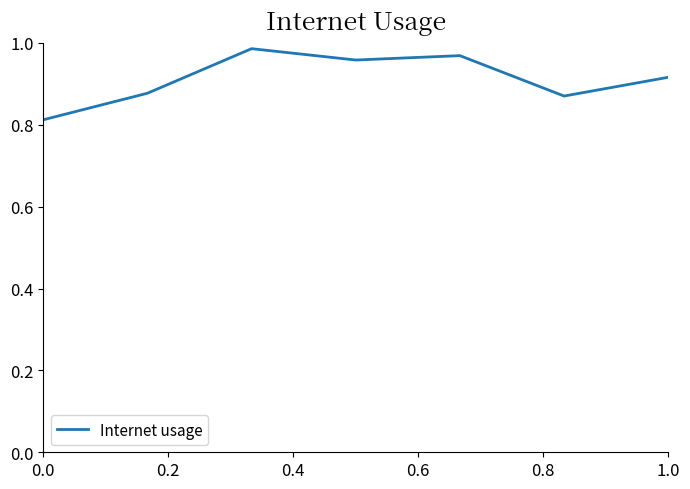

True or false: there are more than 2 points higher than both neighbors.

False